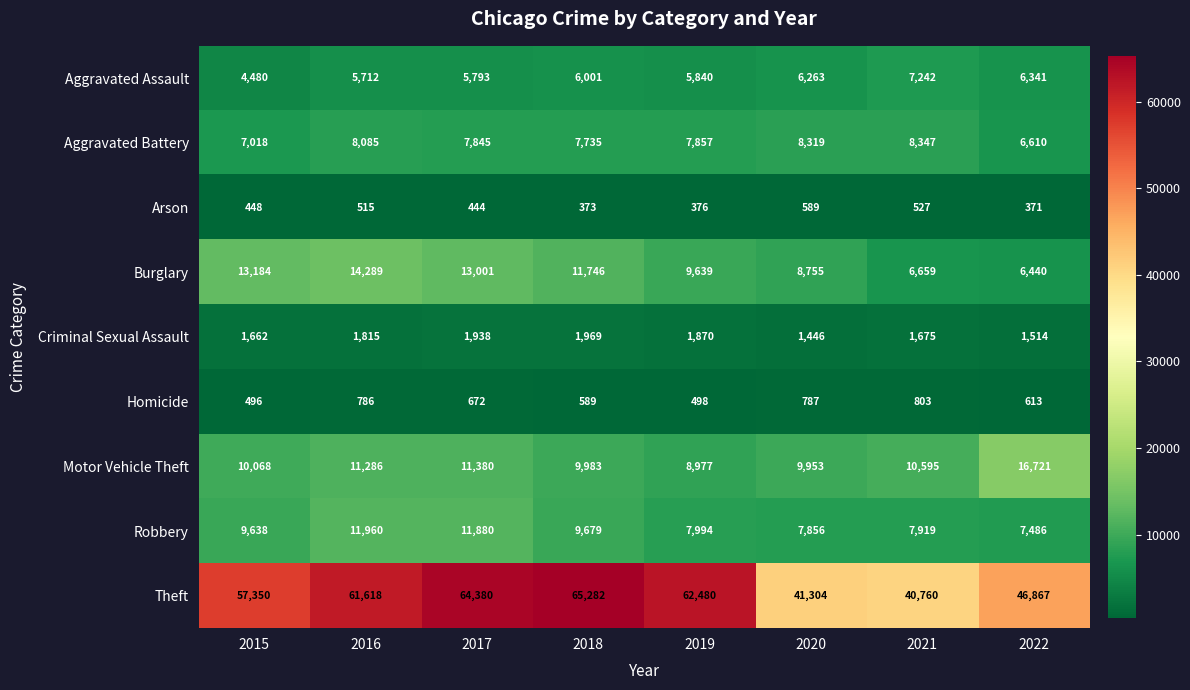

What is the minimum value shown in the chart?

371